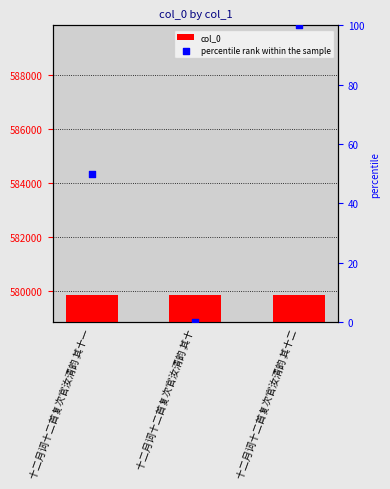

What are all the series names shown in the legend?

col_0, percentile rank within the sample